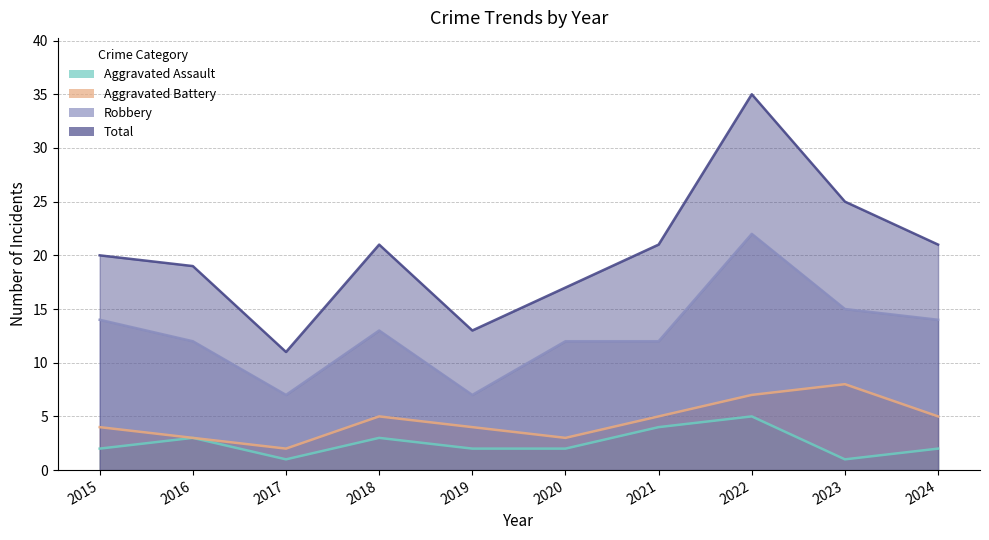

What is the total value across all series at 2022?

69